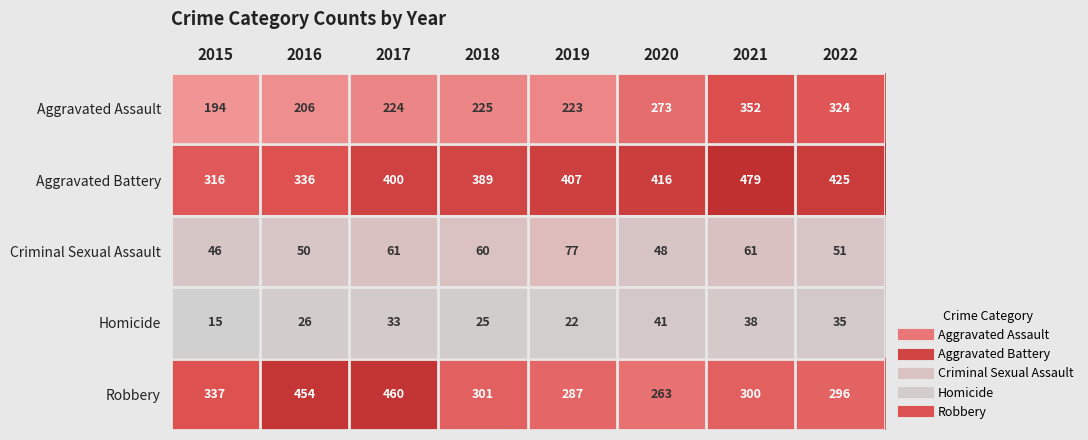

What is the difference between the maximum and second lowest values in the Homicide series?

19